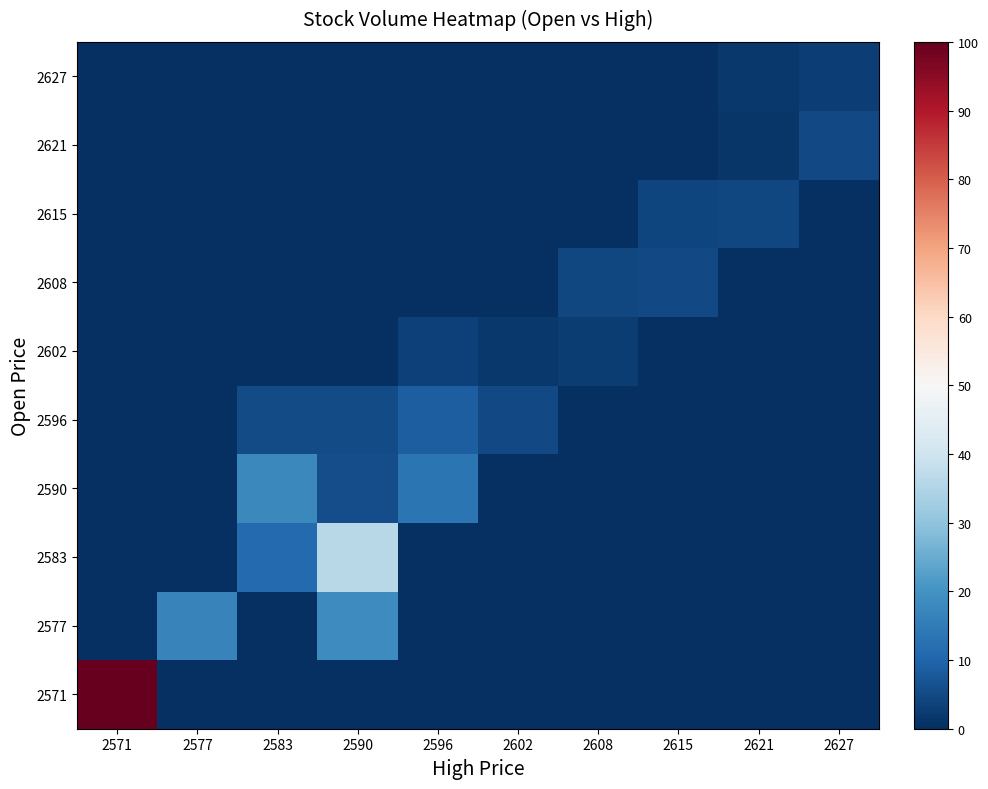

Rank the series at 2608 from lowest to highest value.

2571, 2577, 2583, 2590, 2596, 2615, 2621, 2627, 2602, 2608